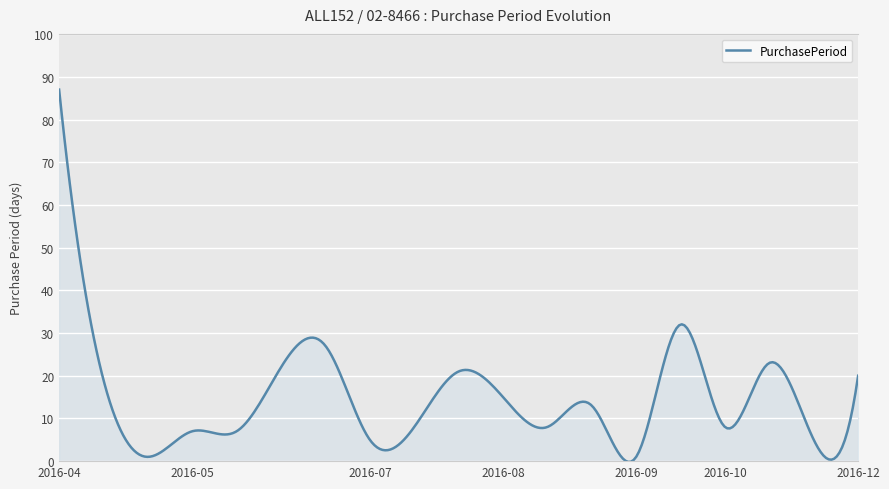

What is the difference between the maximum and minimum values?

87.2